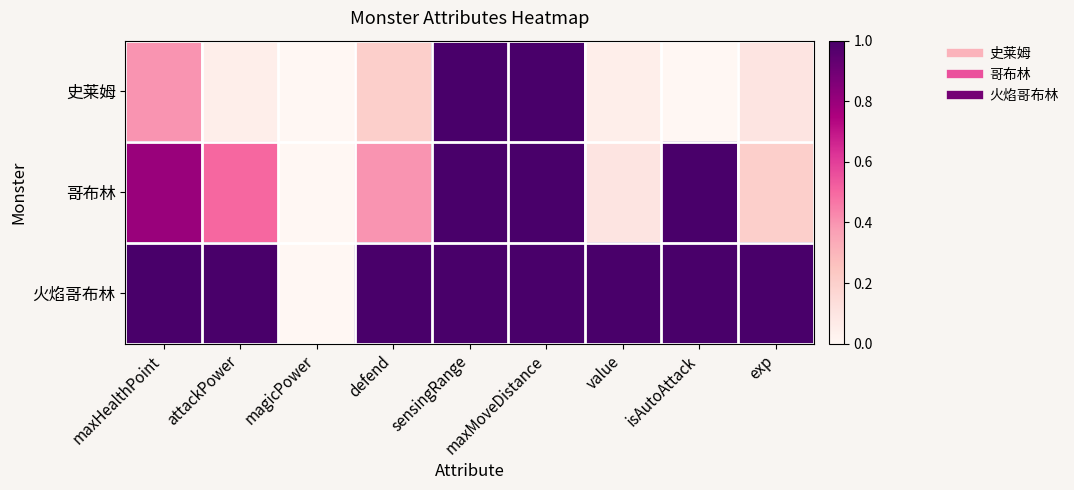

Reading left to right, list all the values displayed in this chart.

史莱姆: maxHealthPoint=0.4	attackPower=0.1	magicPower=0.0	defend=0.2	sensingRange=1.0	maxMoveDistance=1.0	value=0.1	isAutoAttack=0.0	exp=0.1
哥布林: maxHealthPoint=0.8	attackPower=0.5	magicPower=0.0	defend=0.4	sensingRange=1.0	maxMoveDistance=1.0	value=0.1	isAutoAttack=1.0	exp=0.2
火焰哥布林: maxHealthPoint=1.0	attackPower=1.0	magicPower=0.0	defend=1.0	sensingRange=1.0	maxMoveDistance=1.0	value=1.0	isAutoAttack=1.0	exp=1.0